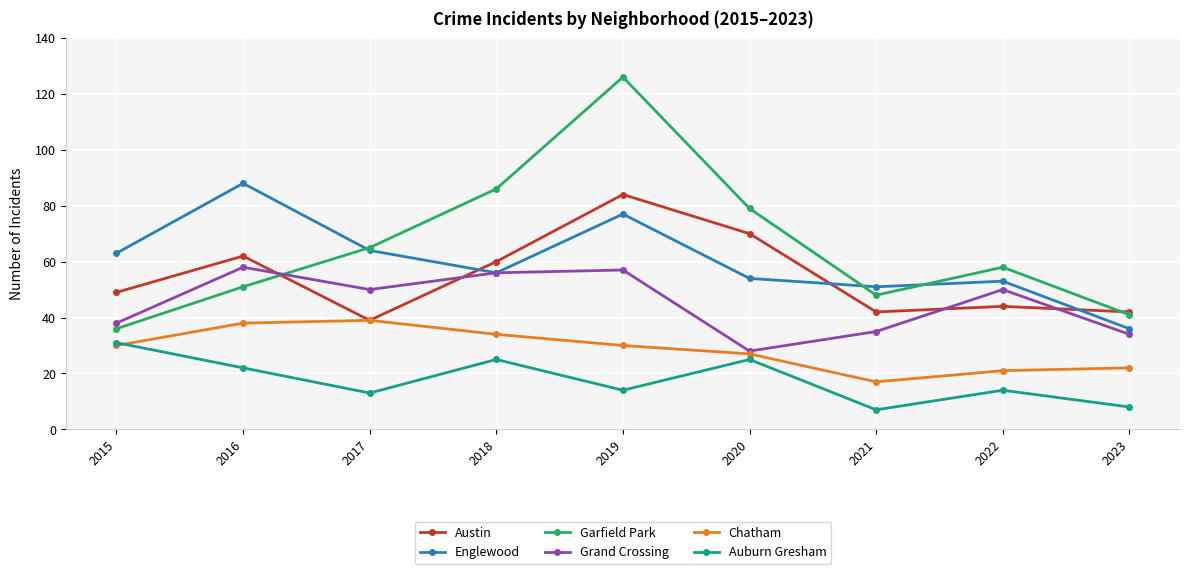

At which label does Austin reach its peak?

2019